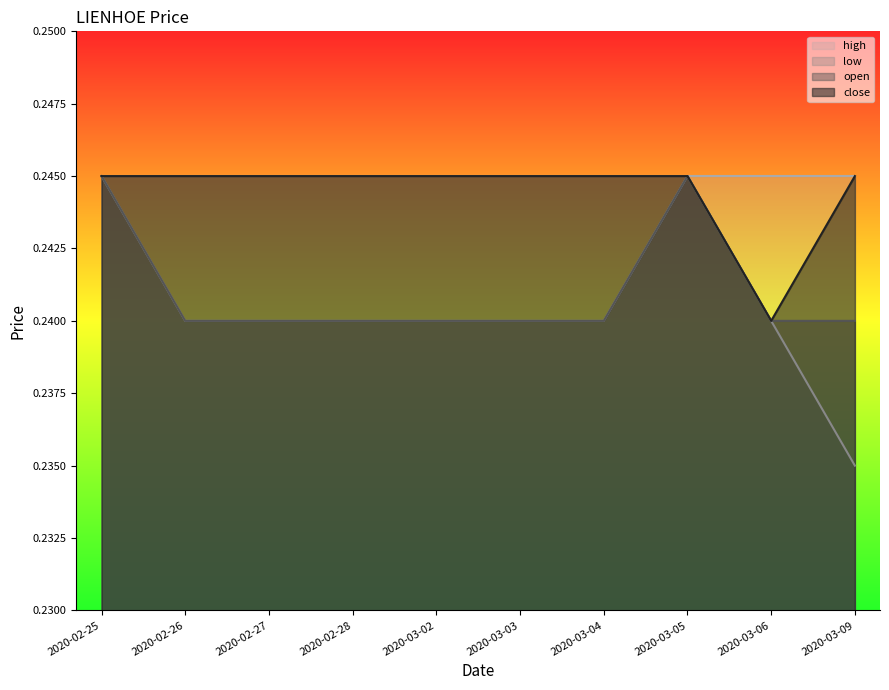

True or false: low and close intersect in this chart.

False